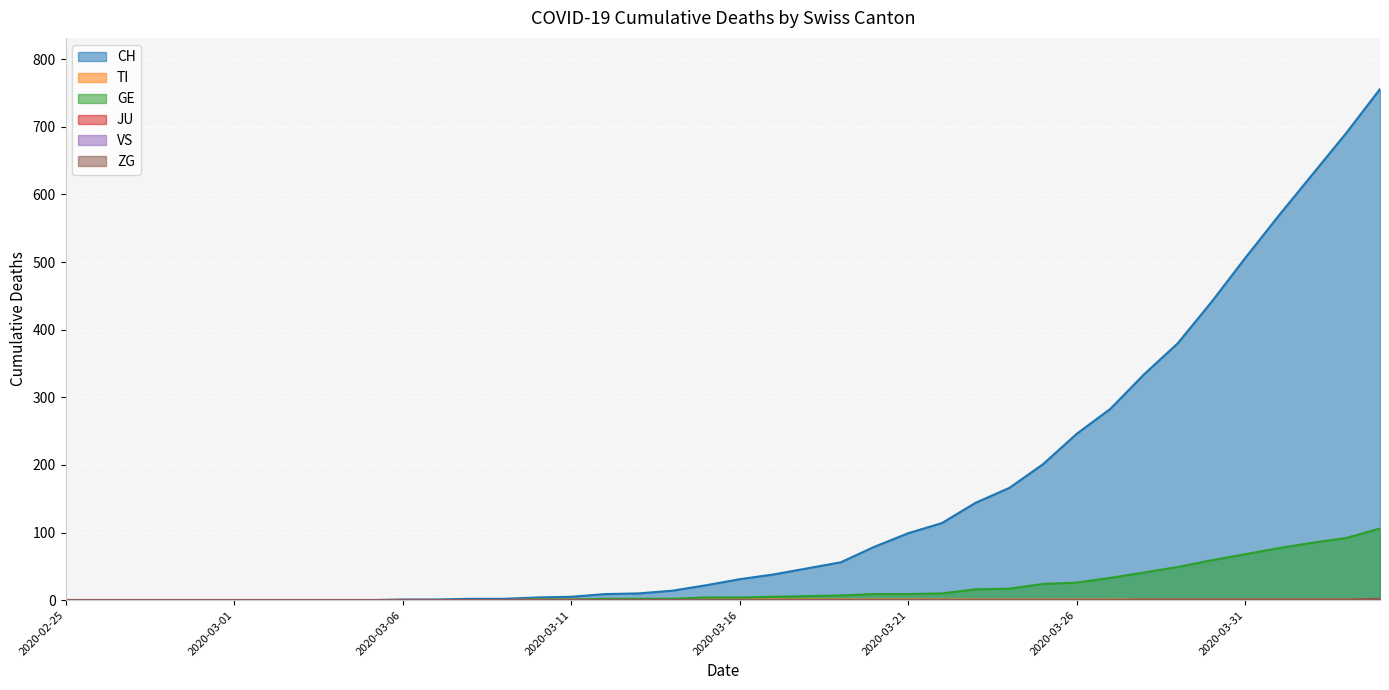

True or false: CH and TI intersect in this chart.

False